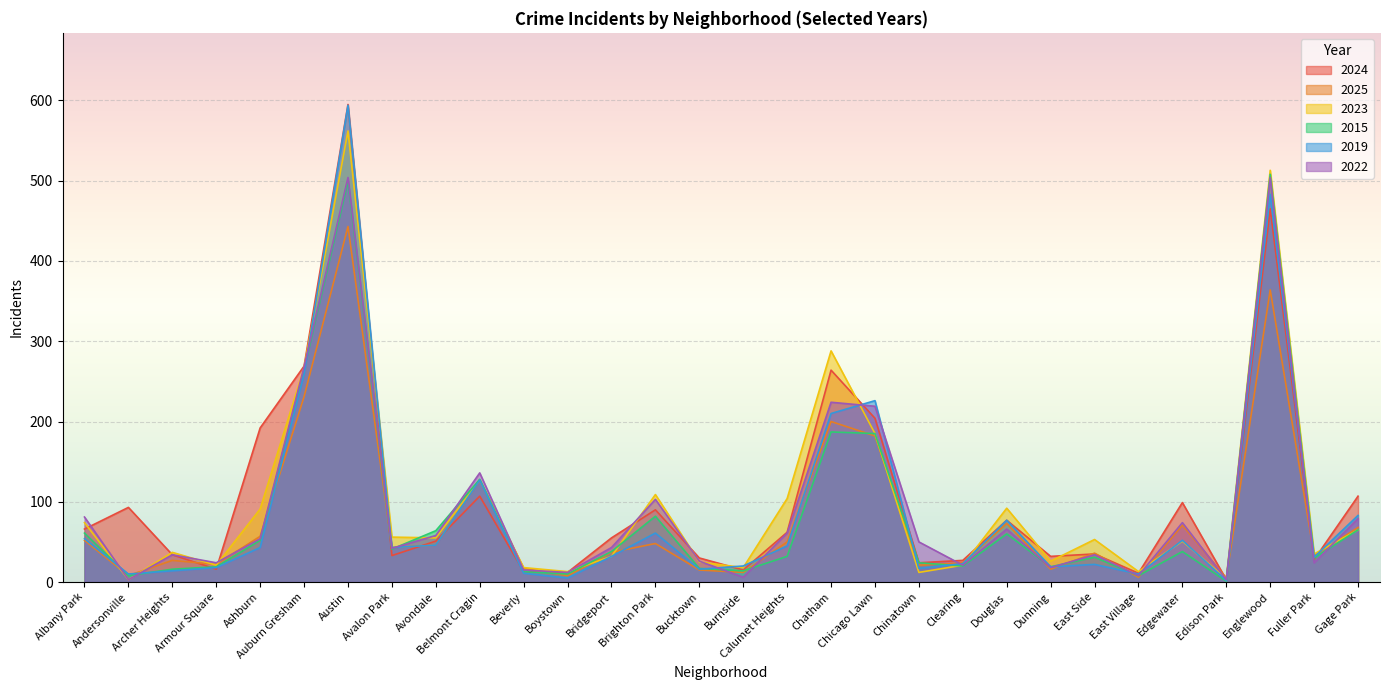

What is the value of the 2023 point at the 19th from the left?

185